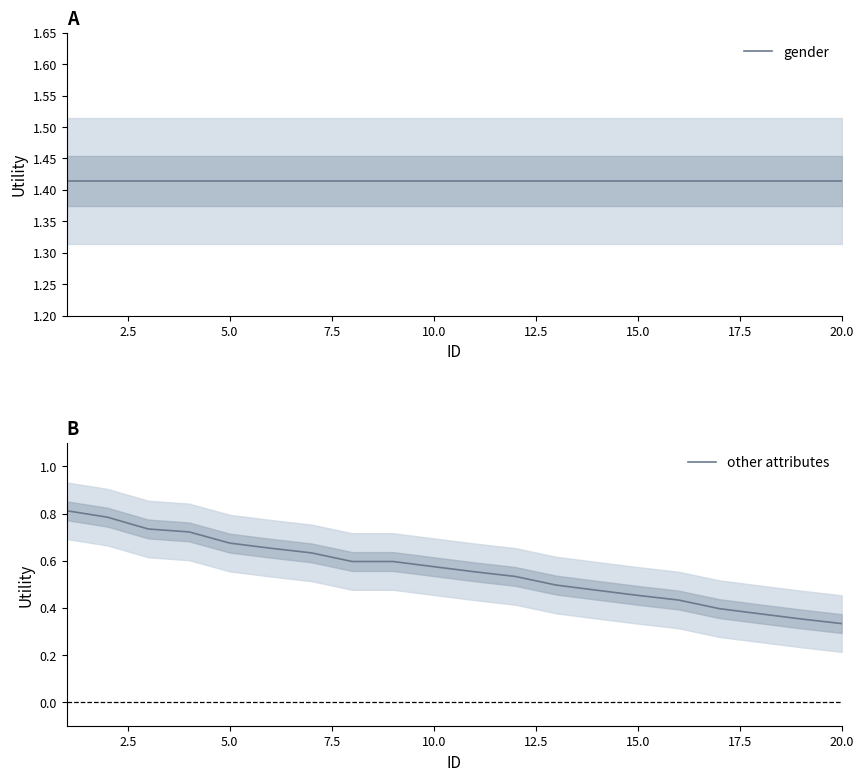

What is the value of the gender point at the 17th from the left?

1.4